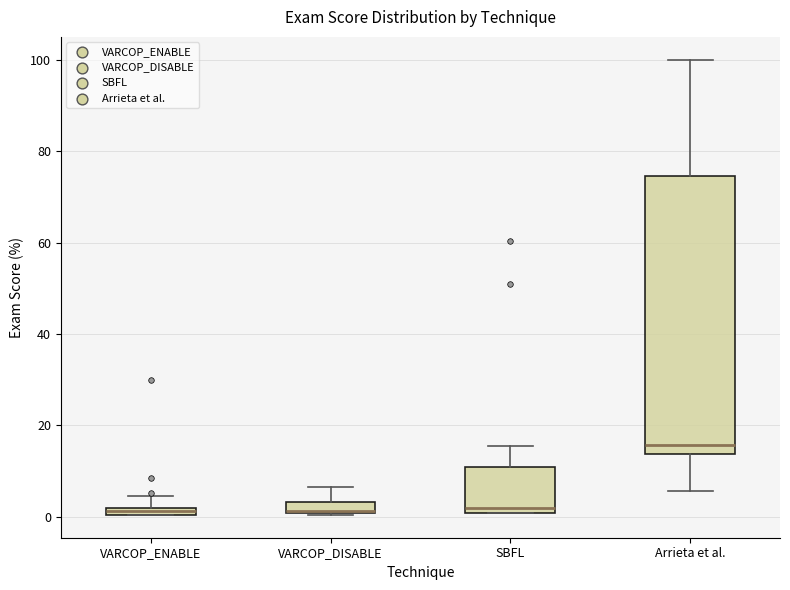

Where does the upper whisker of the box for VARCOP_ENABLE end on the y-axis? The values are not printed on the chart, so give them approximately, as read against the axis.

4